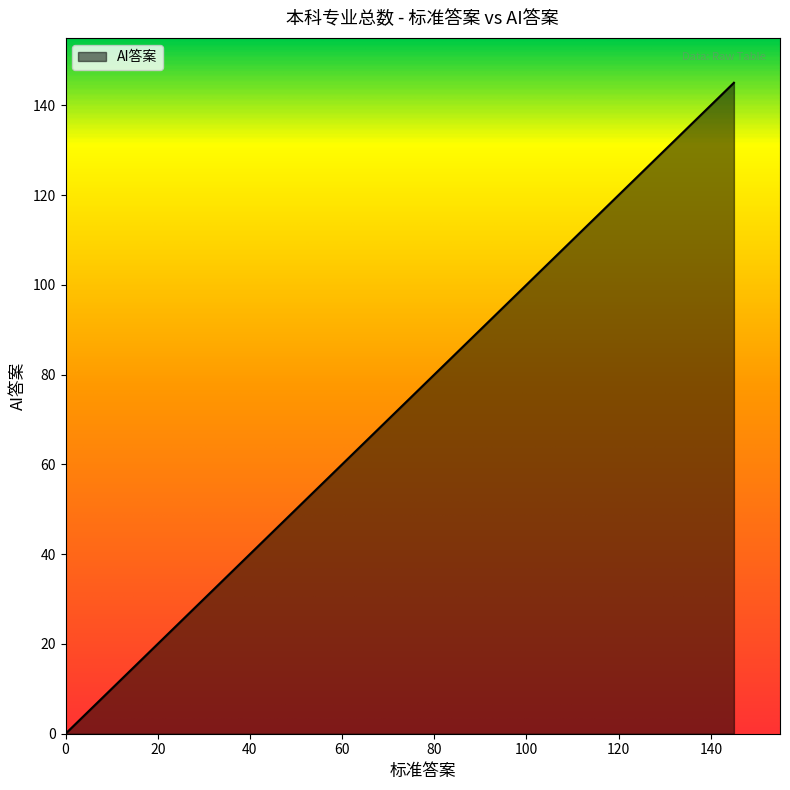

At which category does the data reach its first local peak?

145